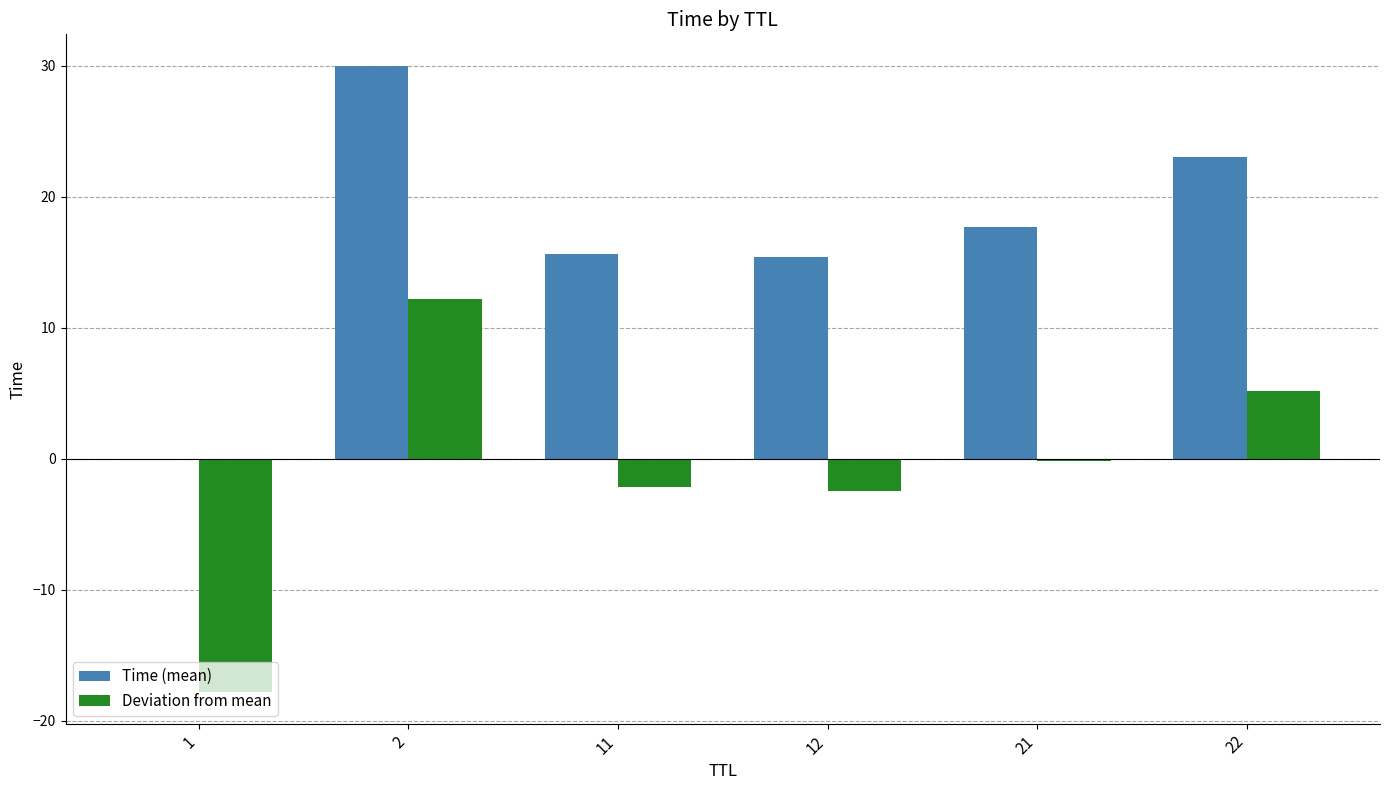

Reading left to right, transcribe all the data shown in this chart.

Time (mean): 1=0.0	2=30.0	11=15.7	12=15.4	21=17.7	22=23.0
Deviation from mean: 1=-17.8	2=12.2	11=-2.2	12=-2.5	21=-0.2	22=5.1